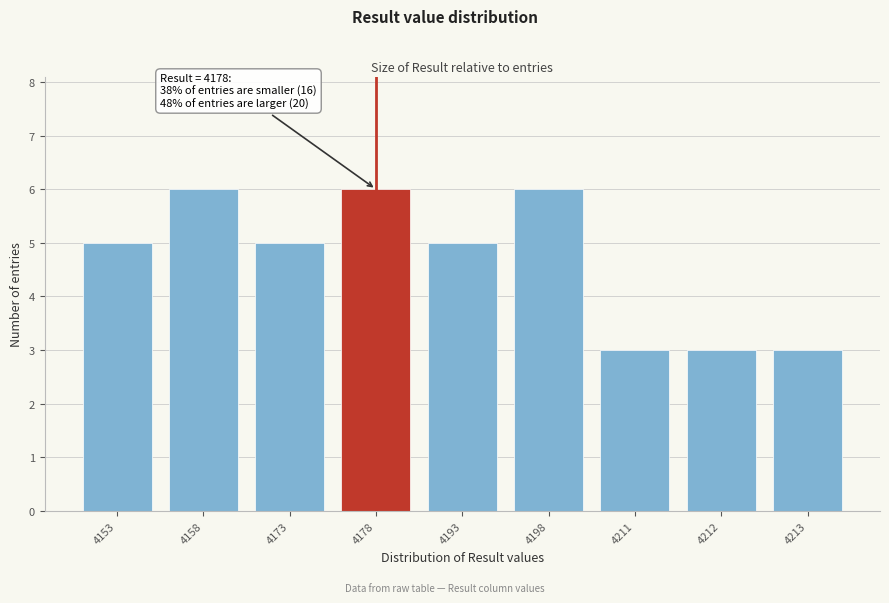

Reading right to left, transcribe all the data shown in this chart.

3	3	3	6	5	6	5	6	5